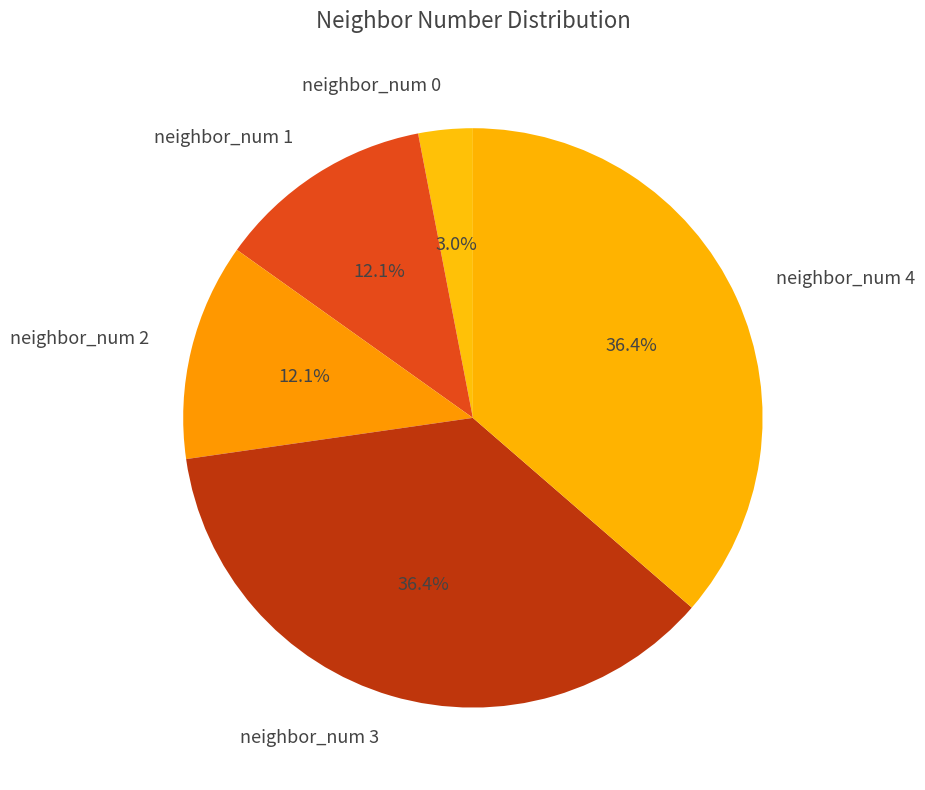

Does any single category account for the majority?

No